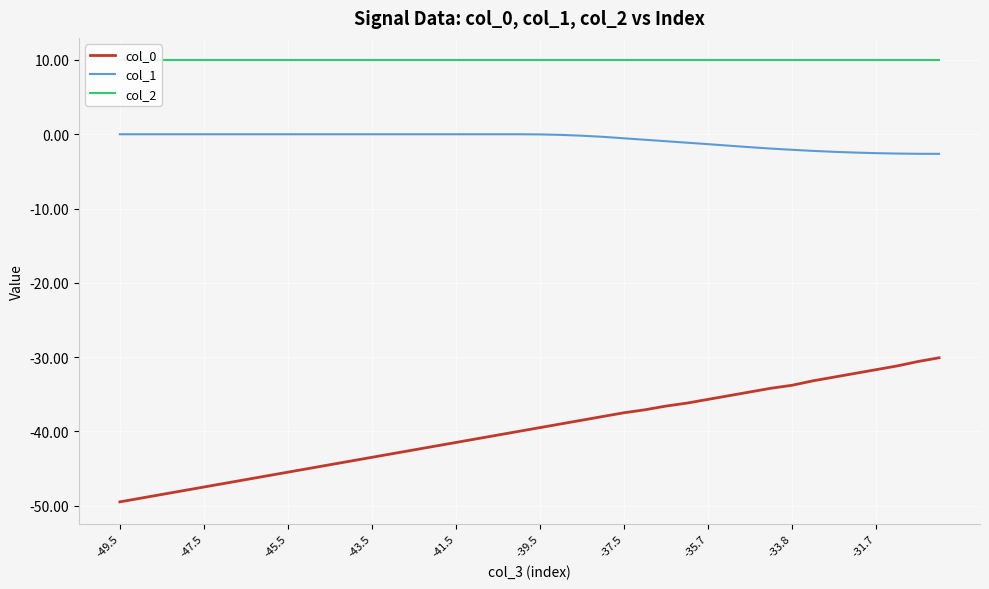

Which series has the largest range (max minus min)?

col_0